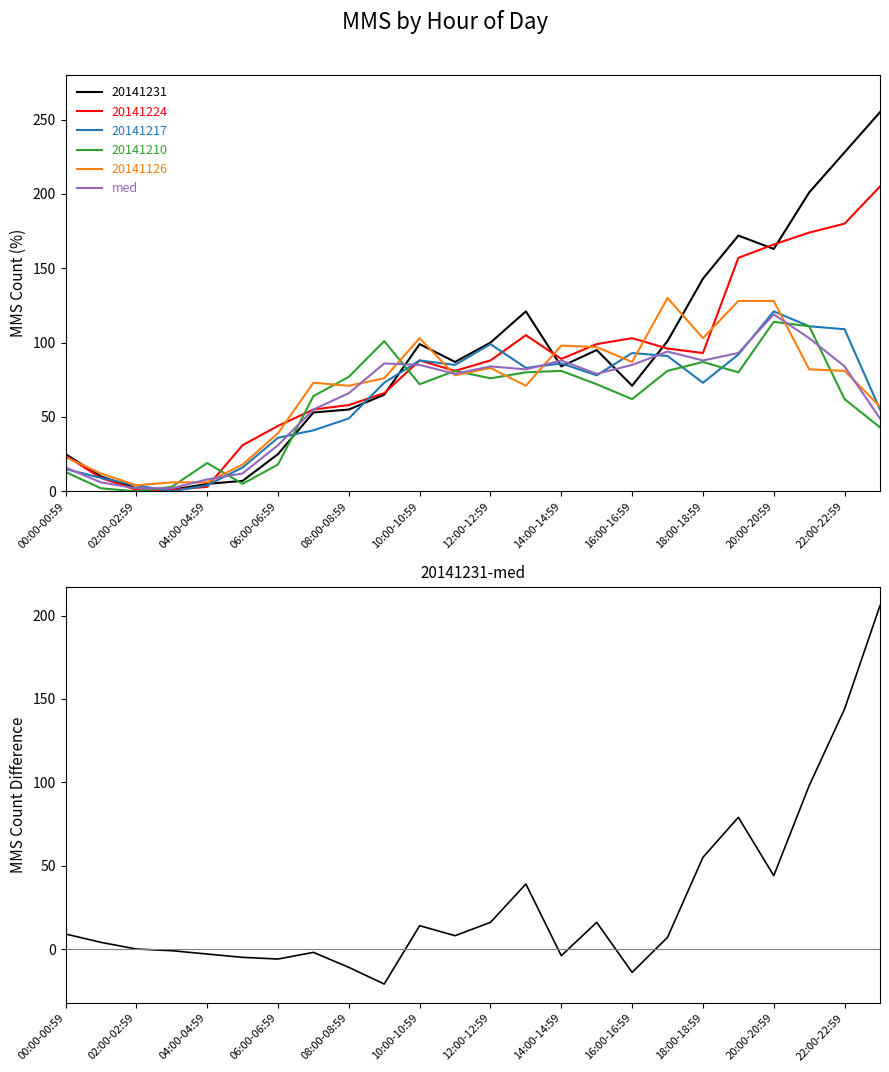

What is the sum of all med values?

1496